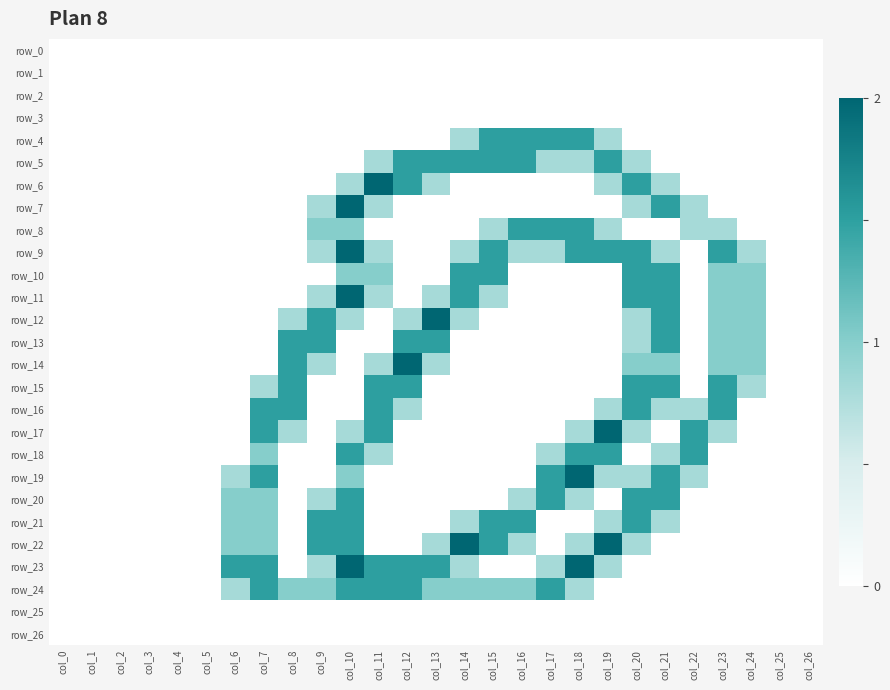

How many values in row_24 are above zero?

13